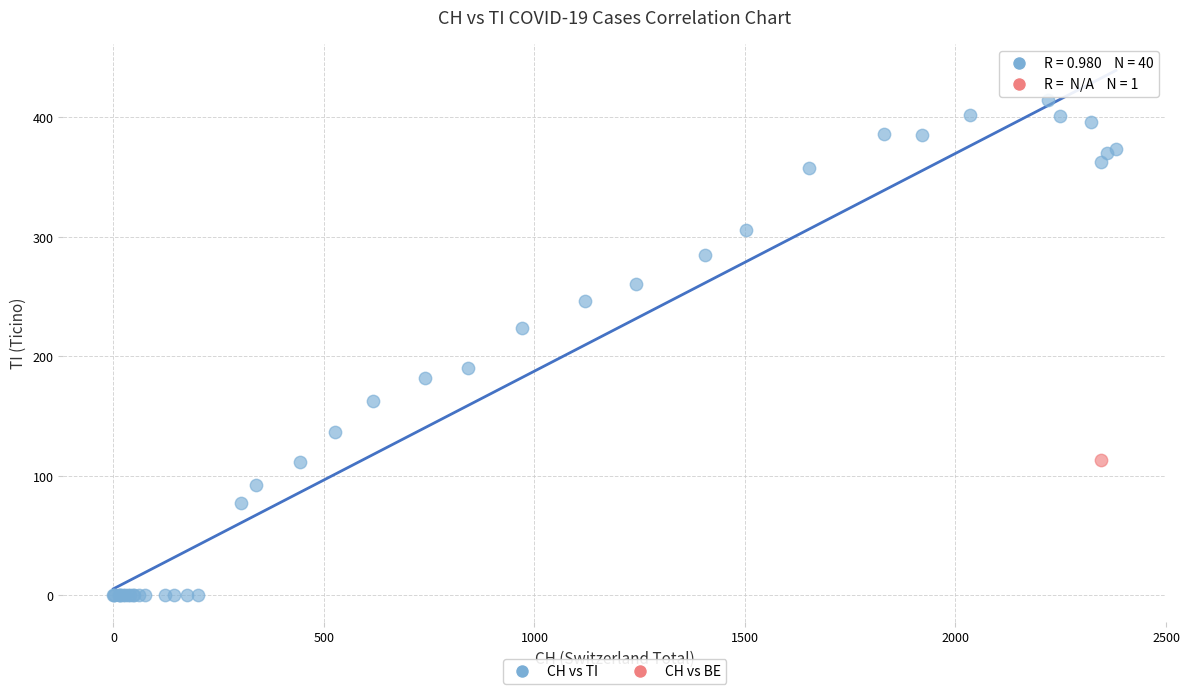

What are all the series names shown in the legend?

CH vs TI, CH vs BE